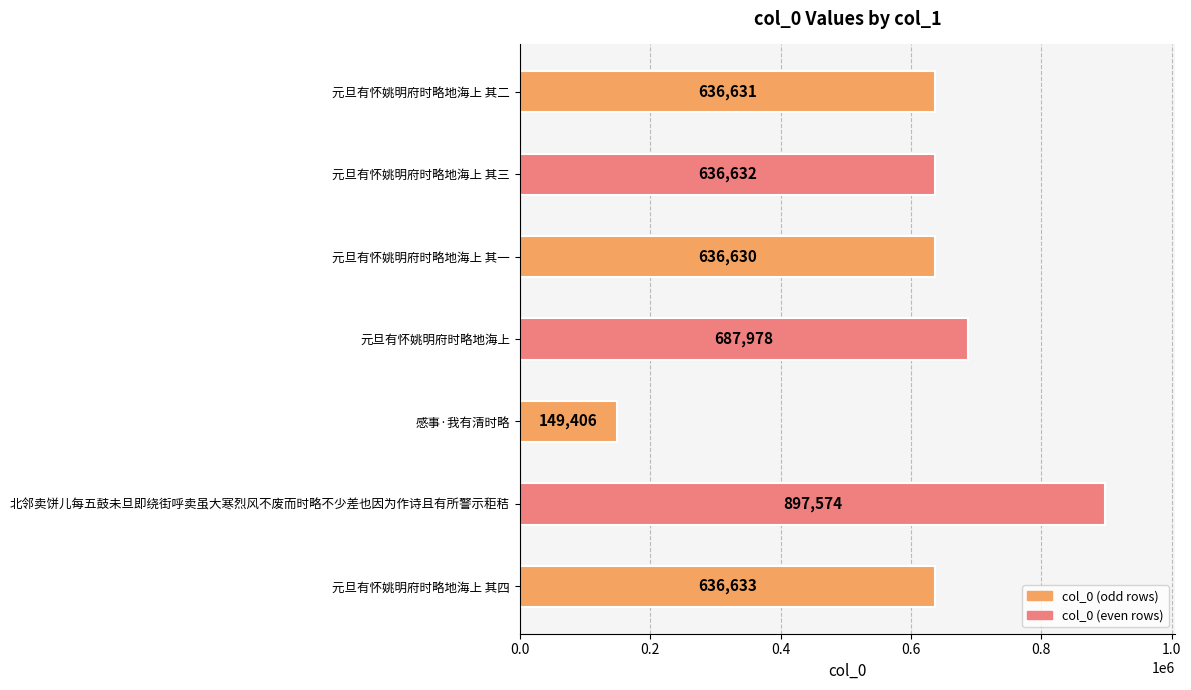

What is the change in value from 元旦有怀姚明府时略地海上 其四 to 元旦有怀姚明府时略地海上?

+51345